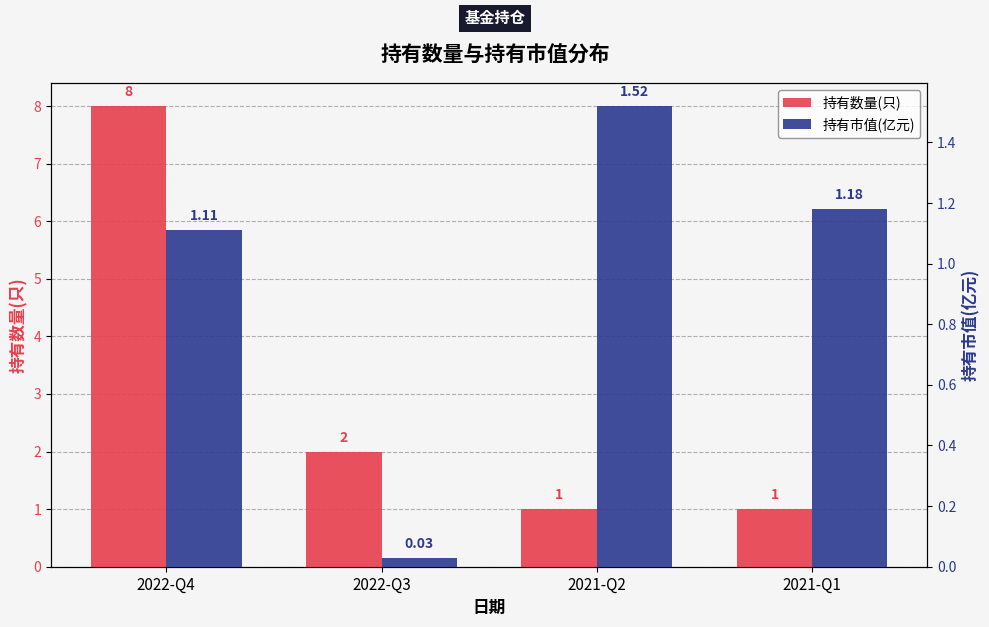

Which series has the largest total across all categories?

持有数量(只)